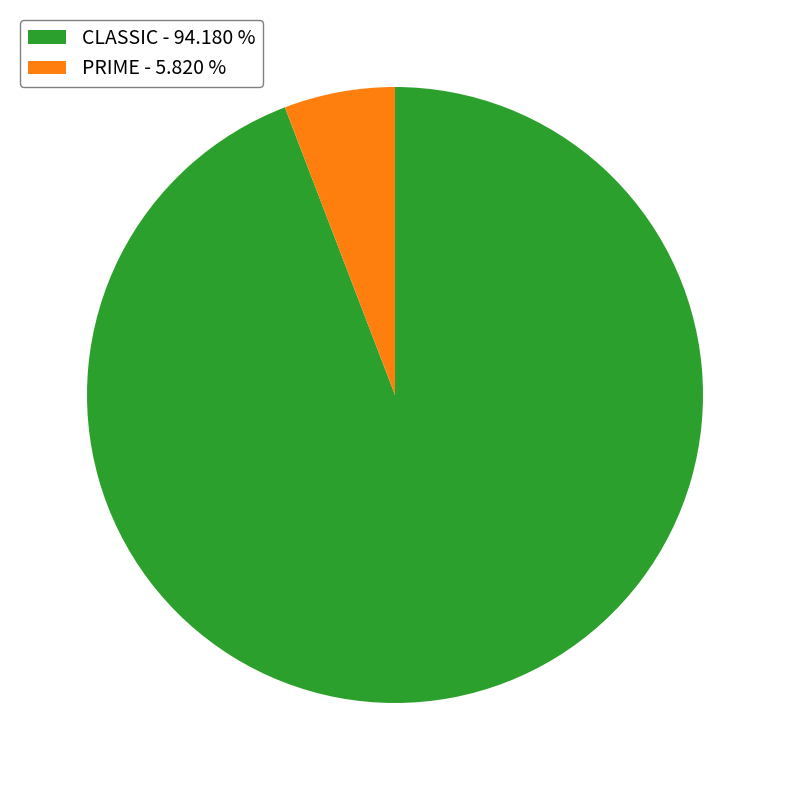

Count the number of slices in the pie.

2